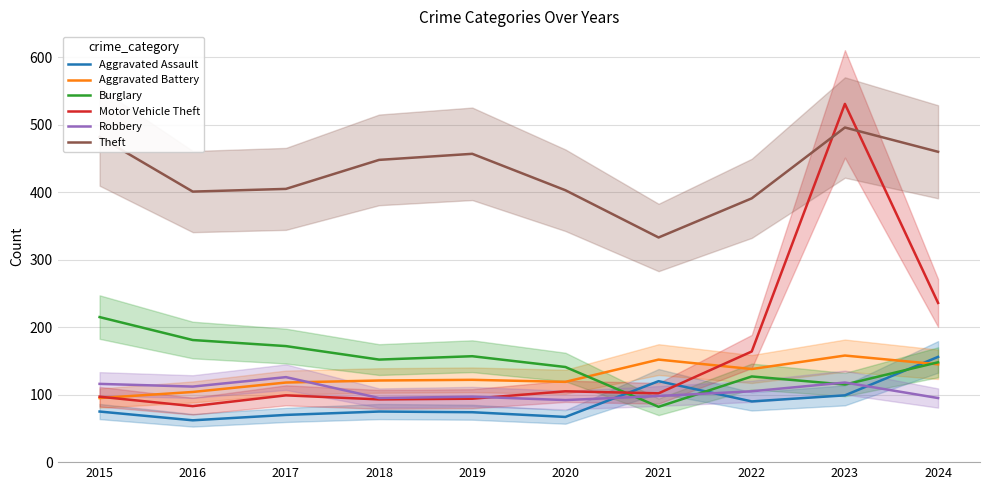

Does the chart have visible grid lines?

Yes